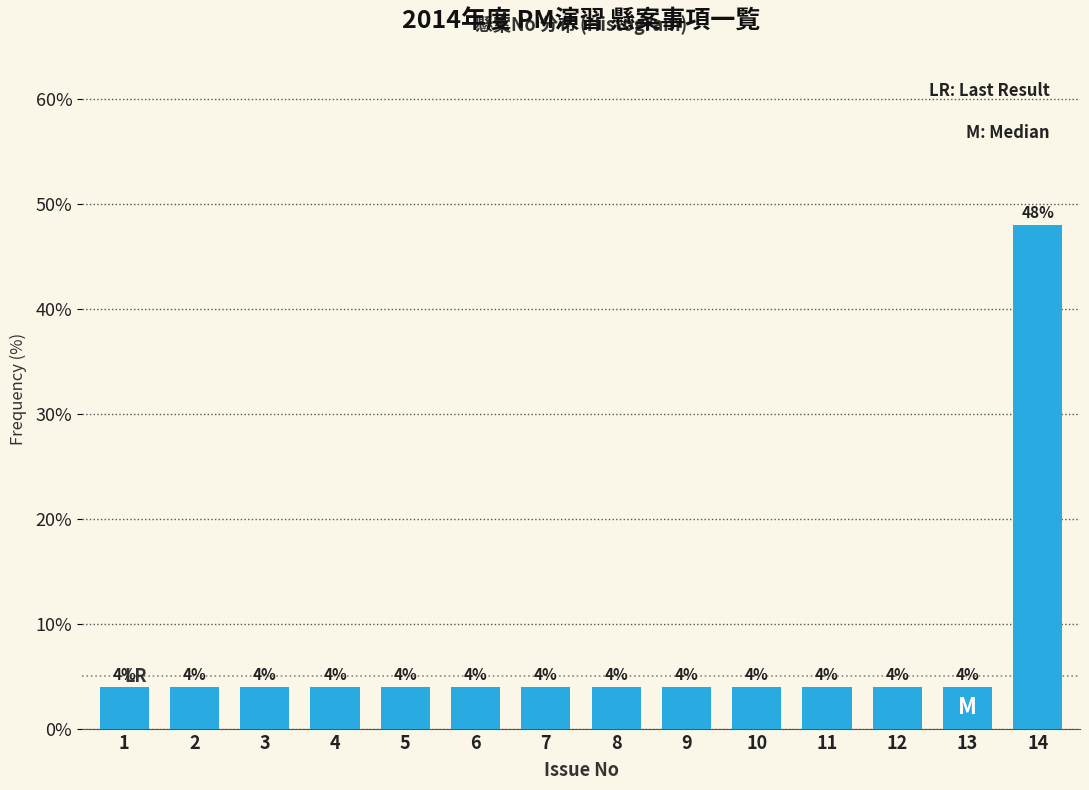

Reading left to right, what are all the values shown in this chart?

4	4	4	4	4	4	4	4	4	4	4	4	4	48